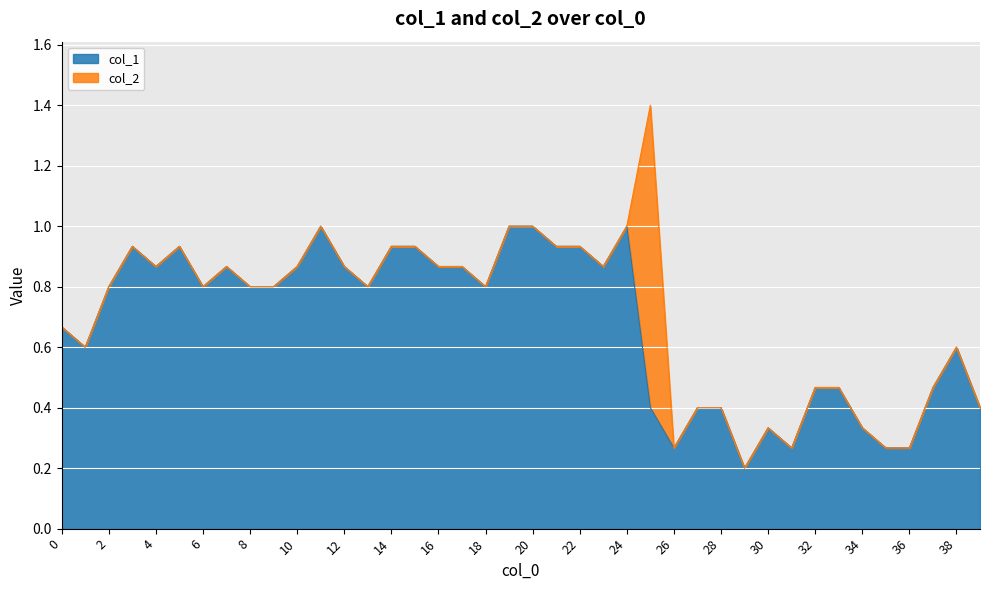

What is the sum of the values at 29 and 3?

1.1